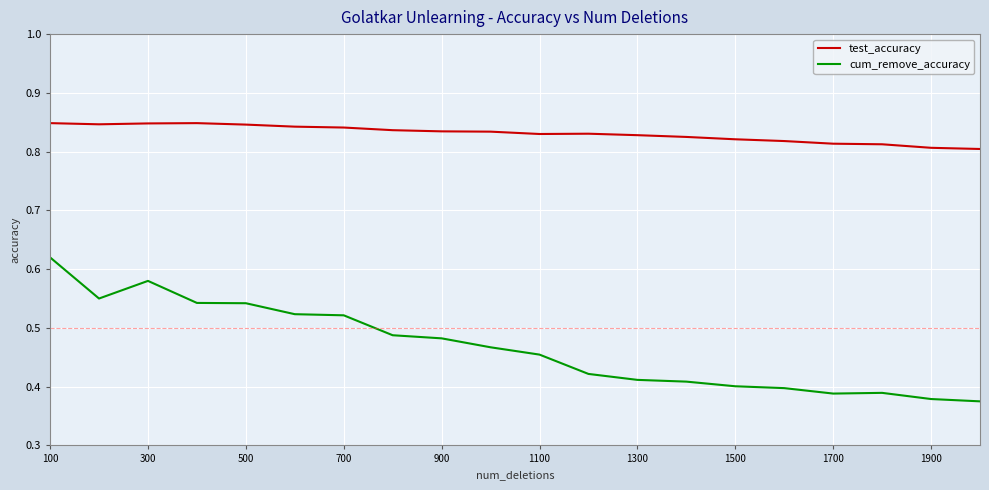

List the series in order of their overall mean, lowest first.

cum_remove_accuracy, test_accuracy